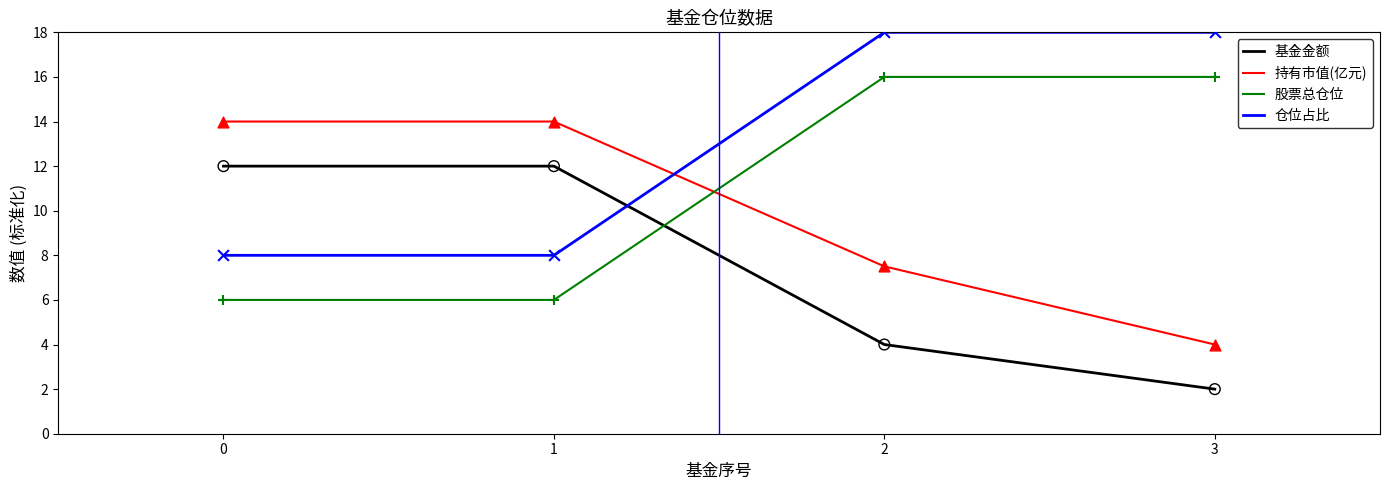

At which category is the sum across all series the highest?

2